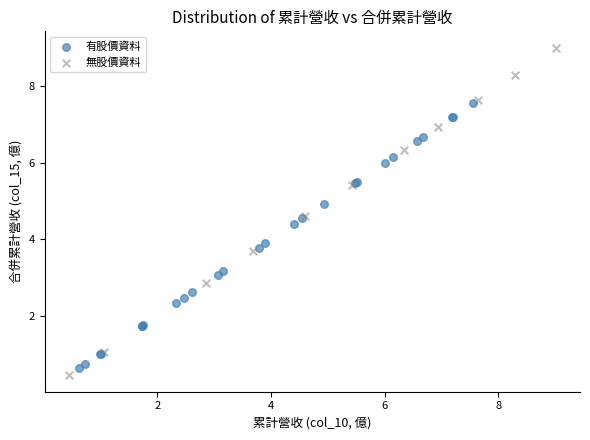

Which series has the largest Y range (max minus min)?

無股價資料